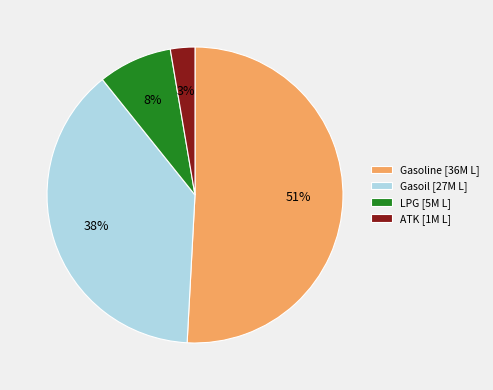

Is the sum of ATK [1M L] and LPG [5M L] greater than half?

No